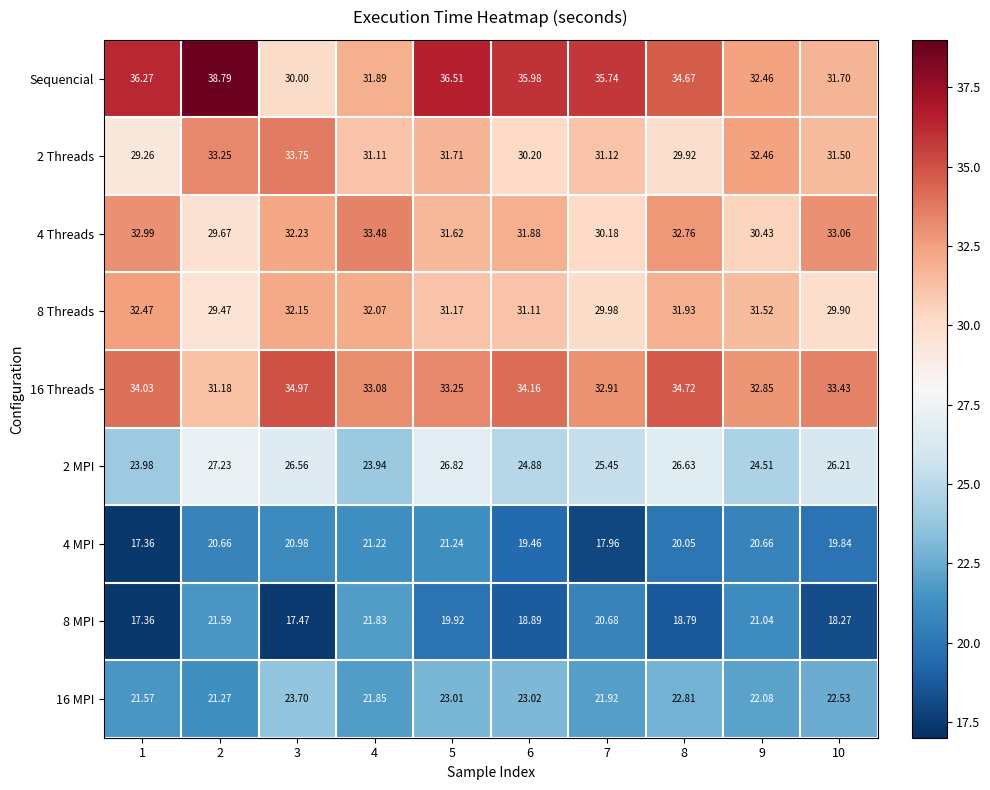

Which series changed the most between 5 and 9?

Sequencial